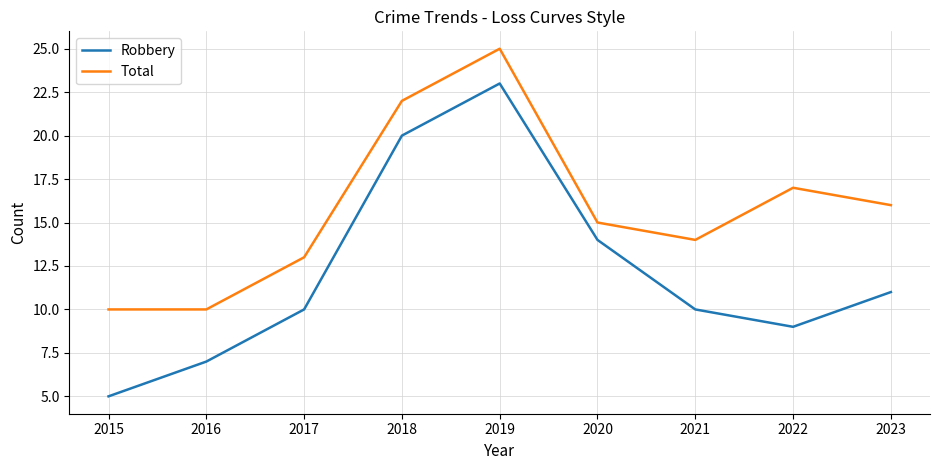

What is the difference between the Total values at 2020 and 2022?

2